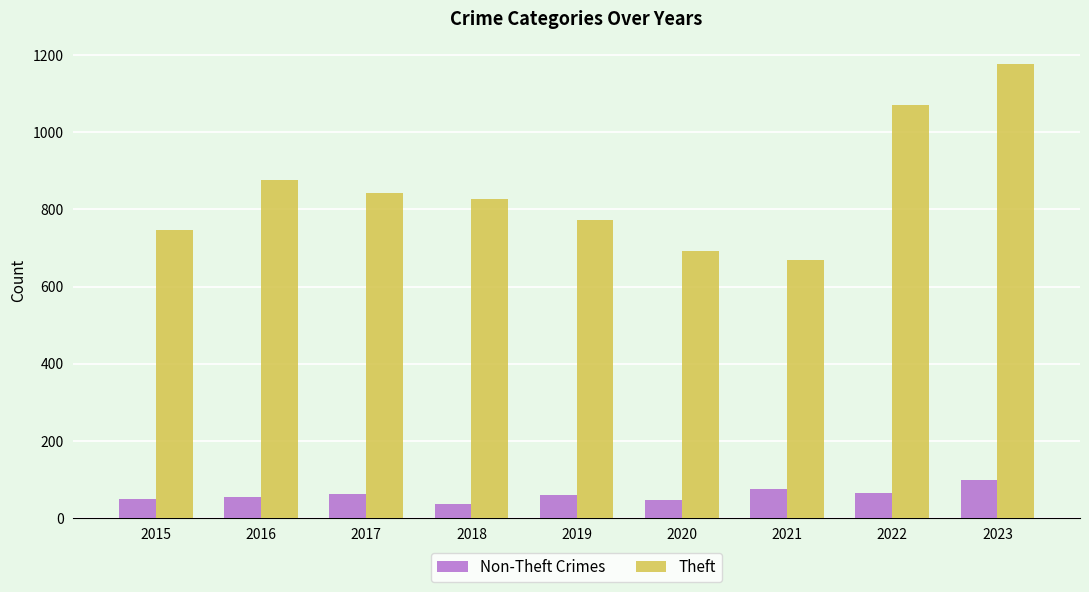

Which series changed the most between 2016 and 2023?

Theft